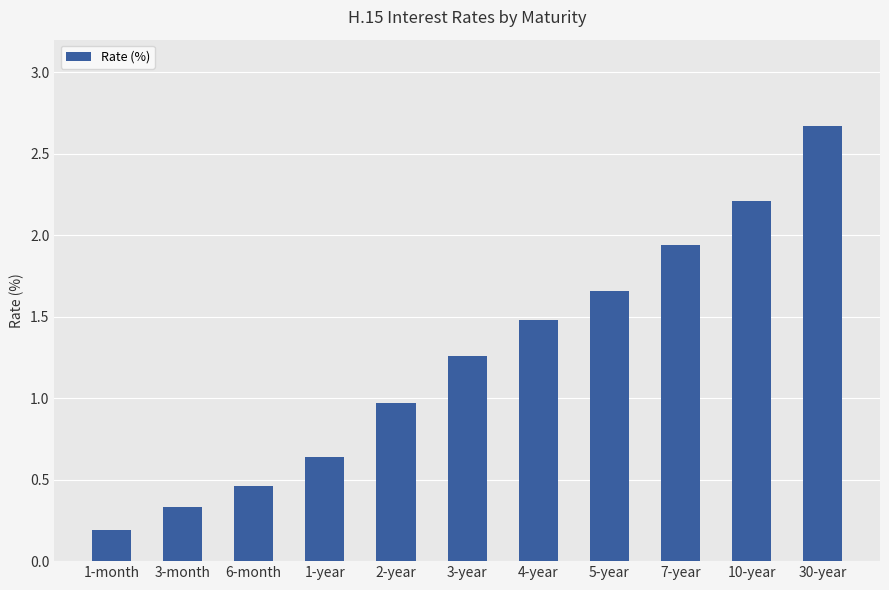

What is the value of the 1st bar from the left?

0.2